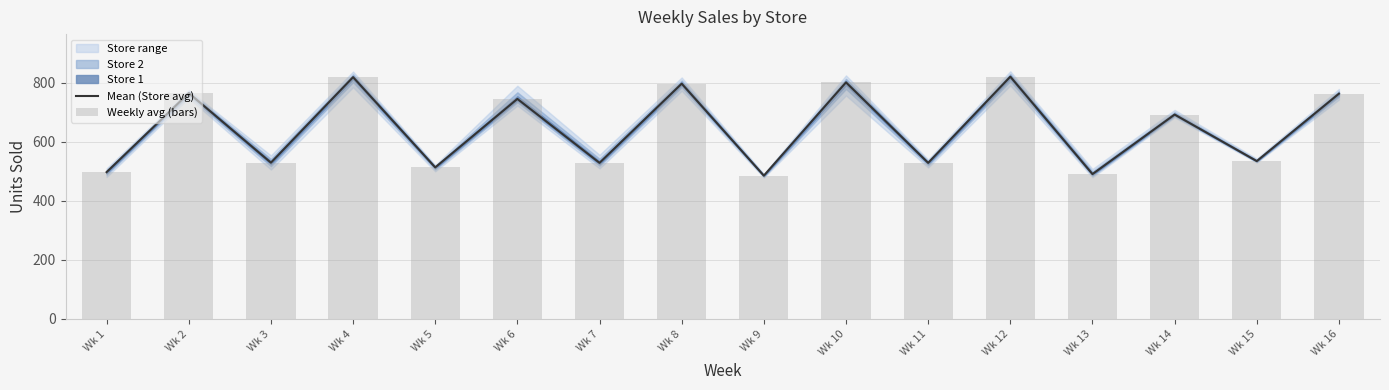

Between Wk 1 and Wk 6, which series saw the biggest shift?

Mean (Store avg)